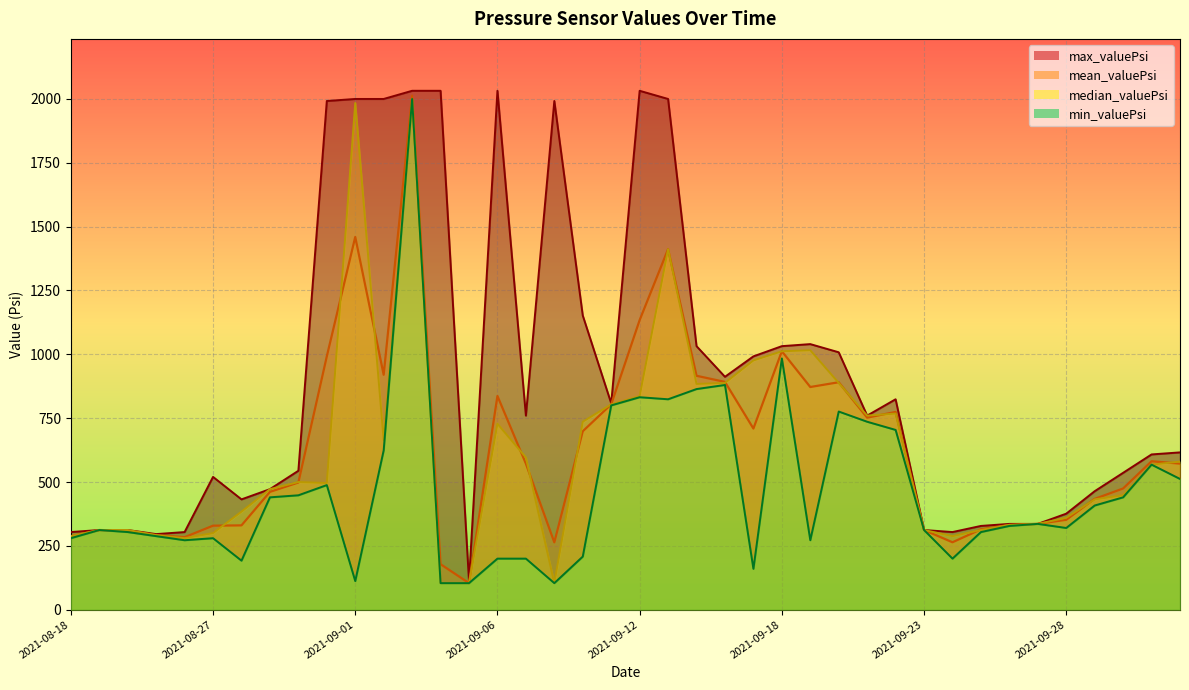

The value of max_valuePsi at 2021-10-02 is 394.4. True or false?

False